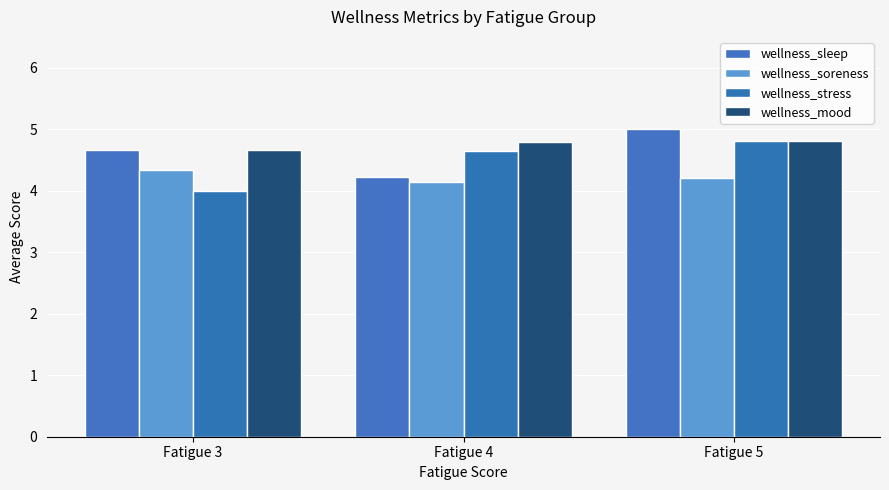

What is the total value across all series at Fatigue 3?

17.7